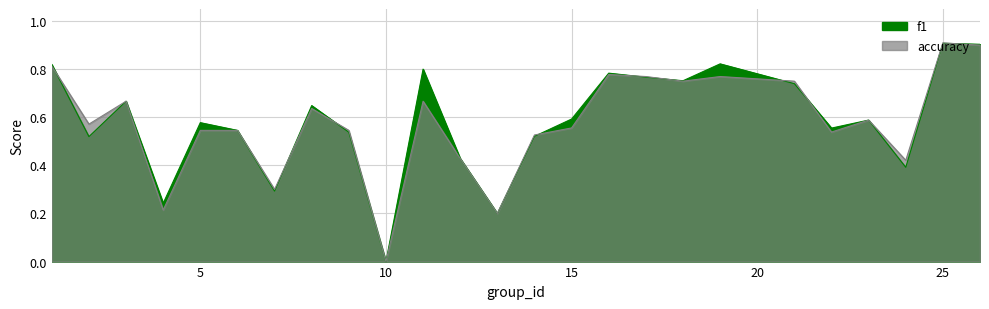

True or false: f1 has more than 1 interior local peaks.

True